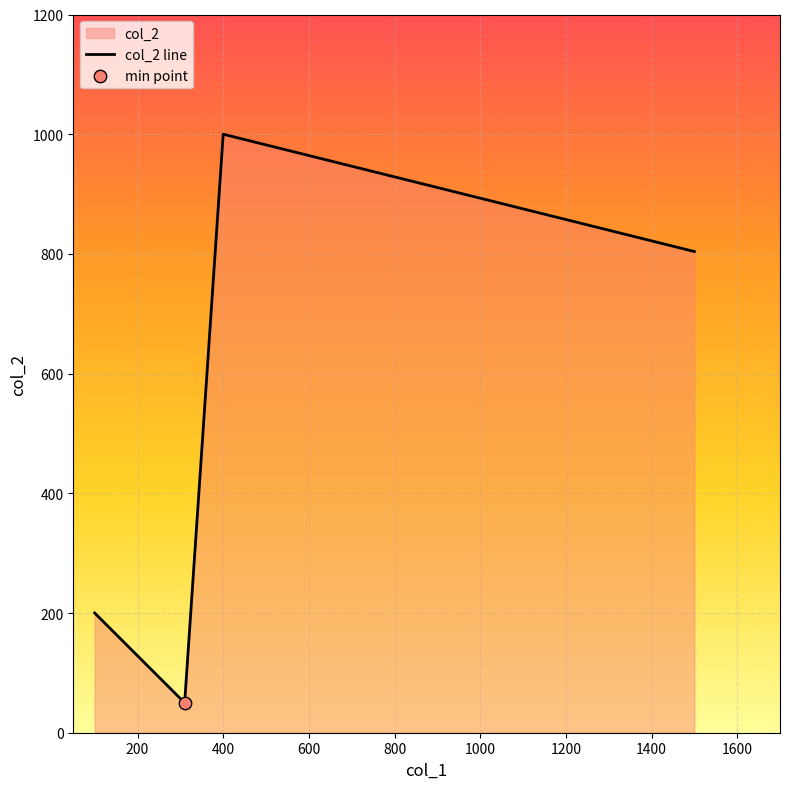

What is the difference between the maximum and minimum values?

950